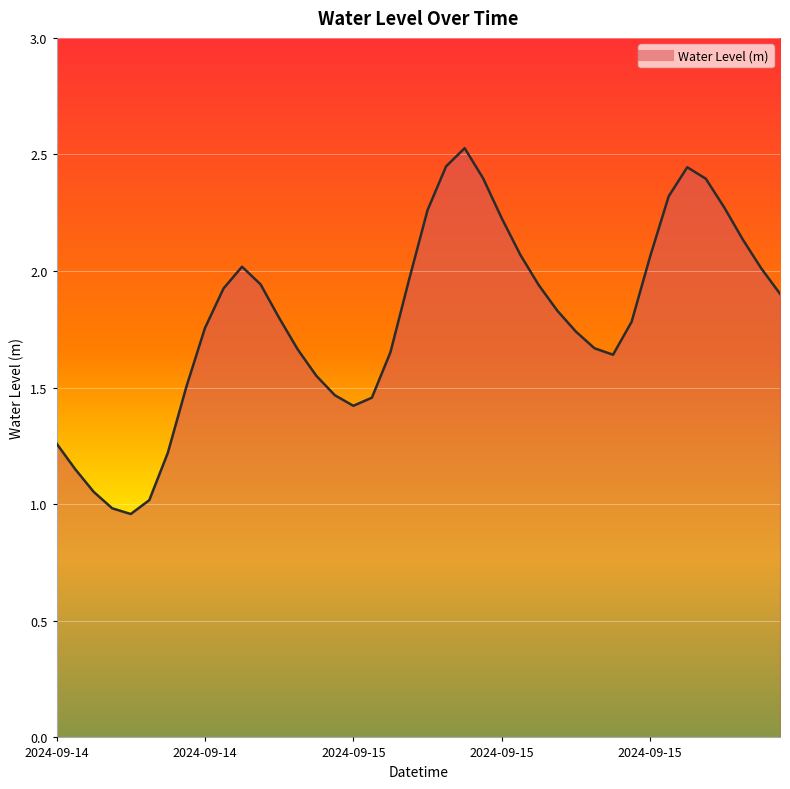

How many categories are shown in the chart?

40